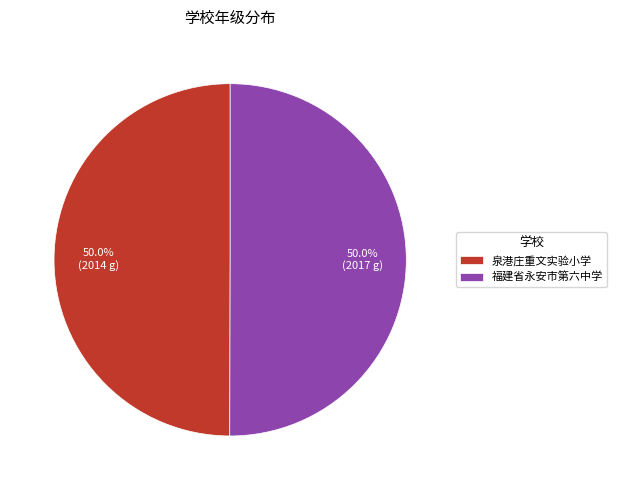

What is the total percentage of 泉港庄重文实验小学 and 福建省永安市第六中学?

100.0%